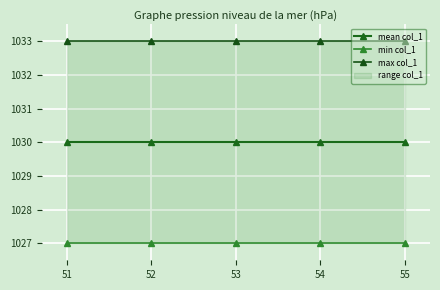

True or false: max col_1 has more than 1 points higher than both neighbors.

False